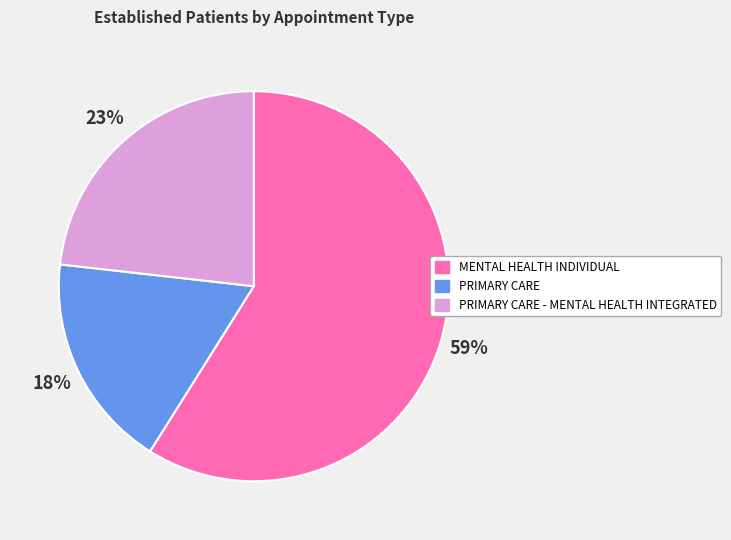

Is there a majority slice in this chart?

Yes